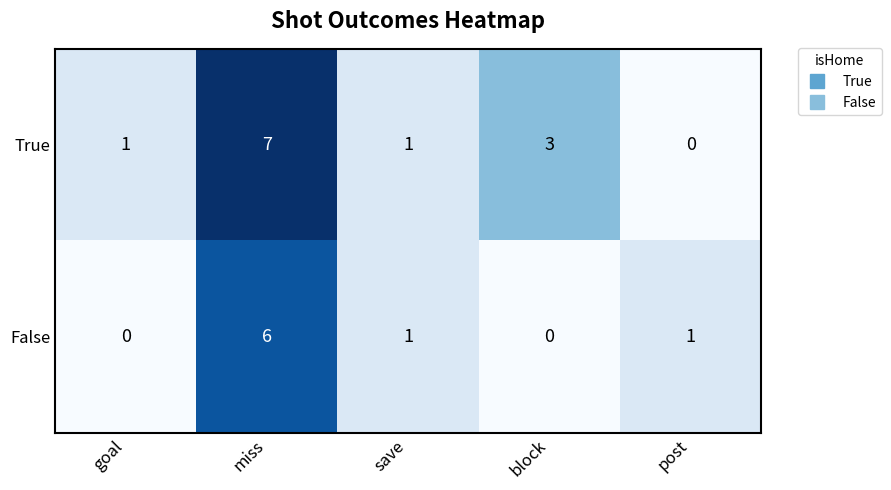

Which category has the highest value across all series?

miss